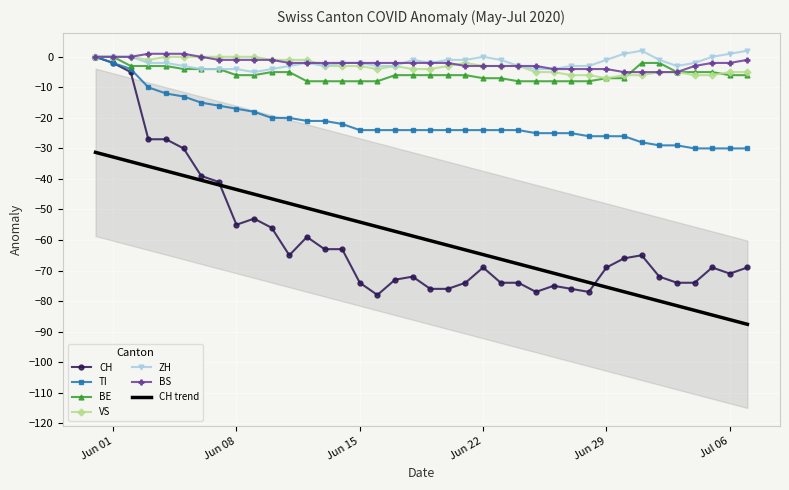

Is it true that VS equals 0.0 at Jun 08?

True